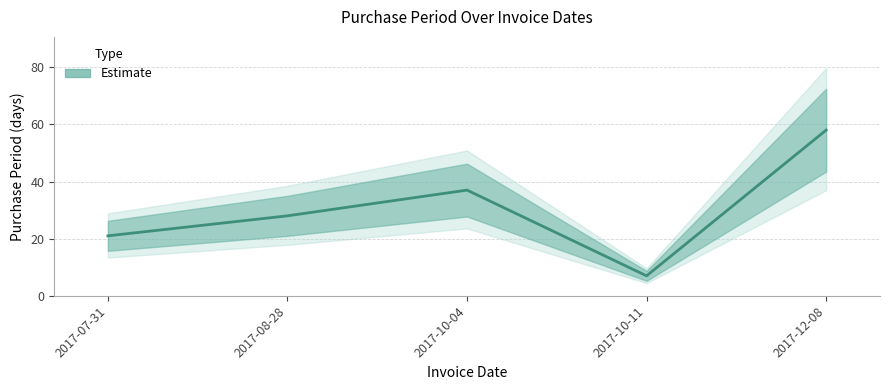

The value at 2017-10-11 is 4. True or false?

False